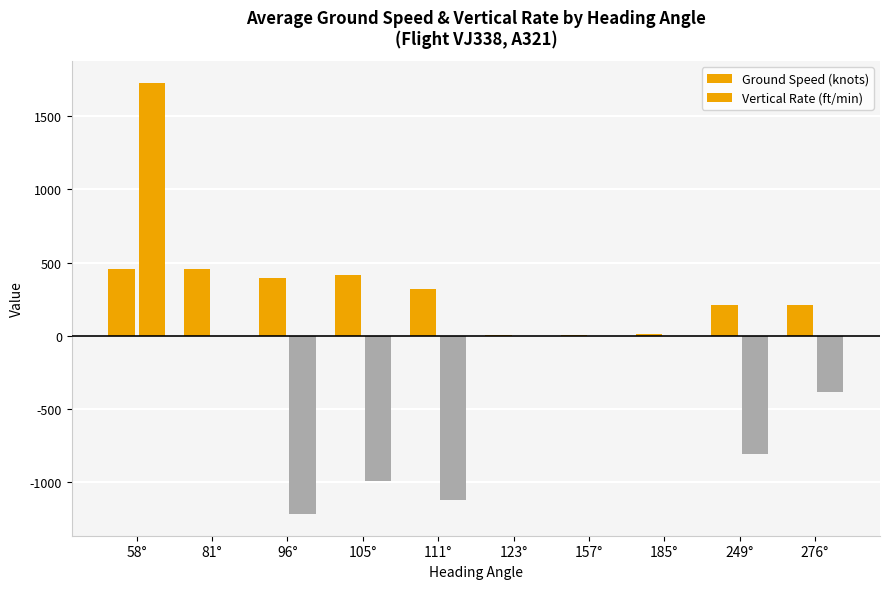

What is the lowest value of the Ground Speed (knots) series?

8.0